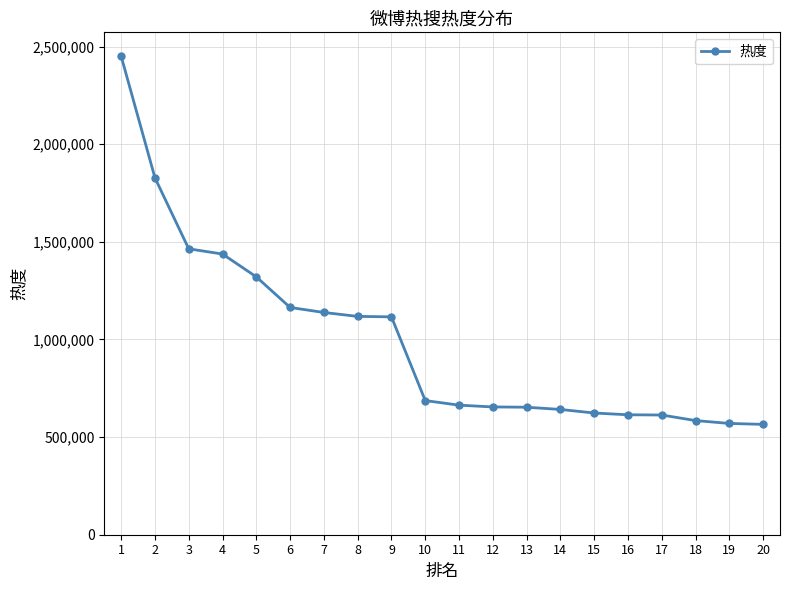

What is the value of the 3rd point from the left?

1464037